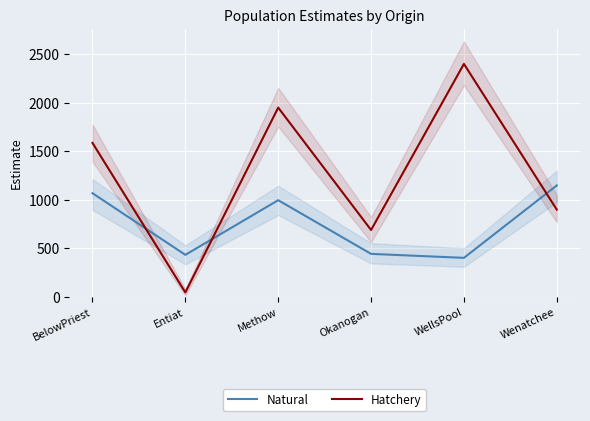

At which category is the sum across all series the highest?

Methow